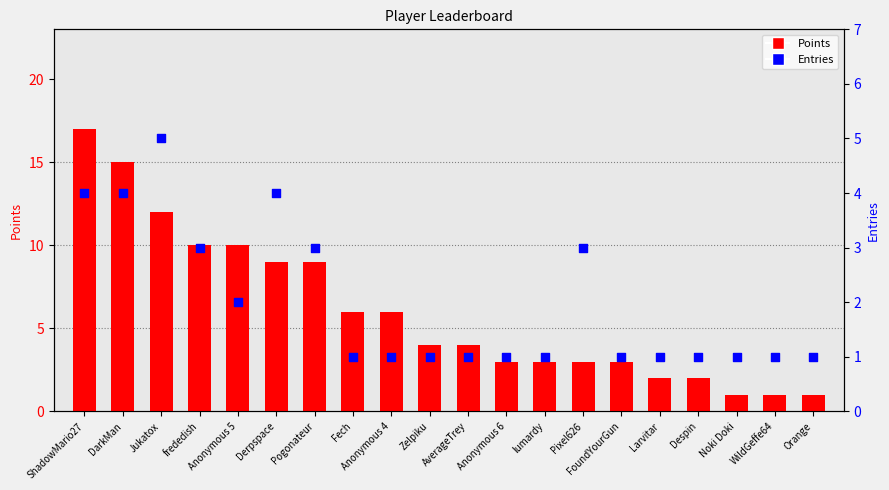

Is the value of Entries at ShadowMario27 greater than the value of Points at Larvitar?

Yes